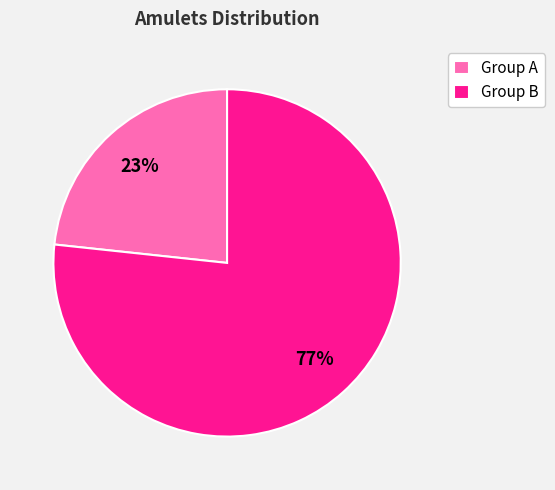

How many segments does this pie chart have?

2